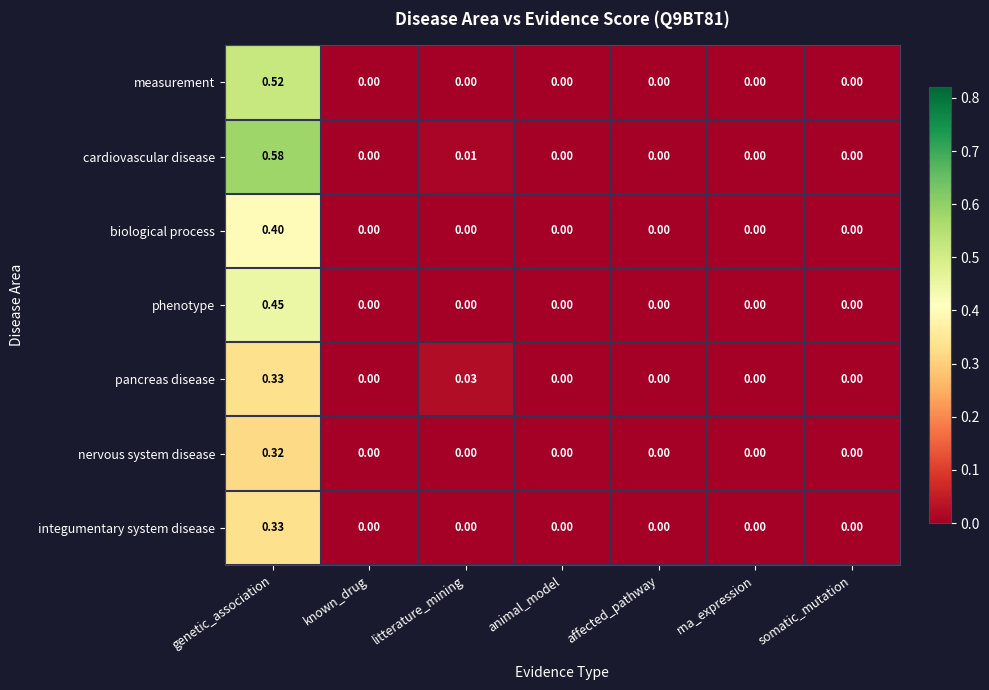

At which category does the chart reach its peak across all series?

genetic_association